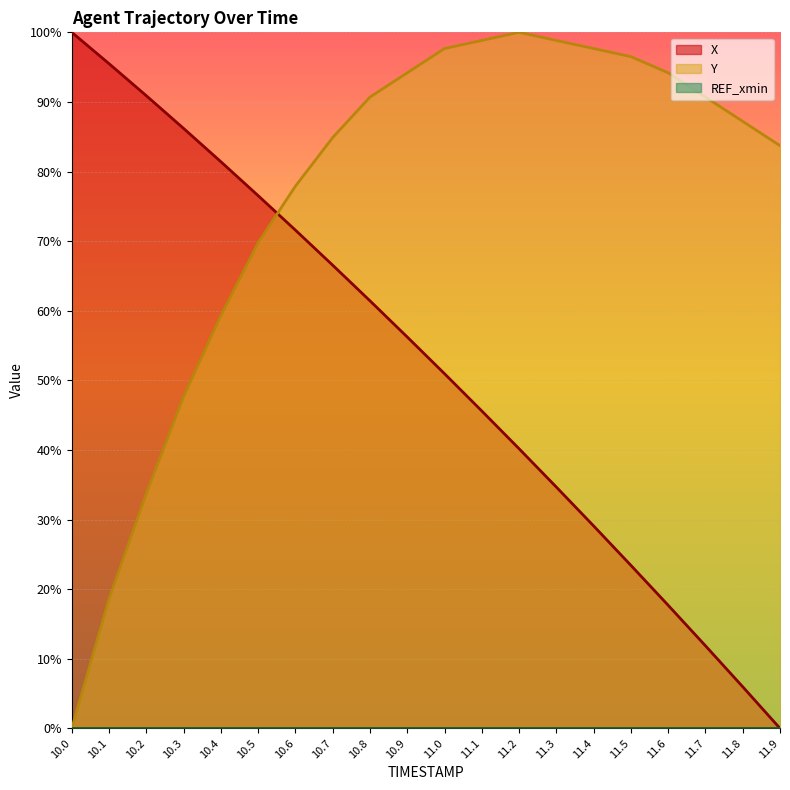

Count the number of categories in the chart.

20